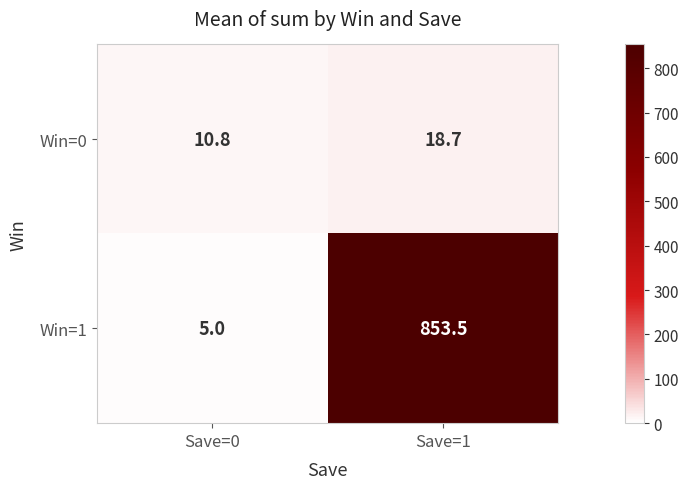

What is the sum of the Win=1 values at Save=1 and Save=0?

858.5